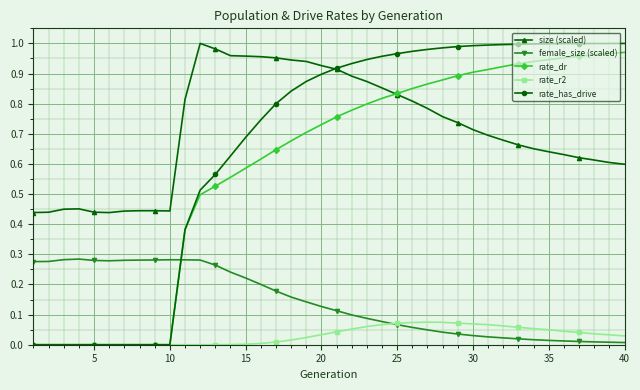

True or false: size (scaled) and rate_r2 cross at least once.

False